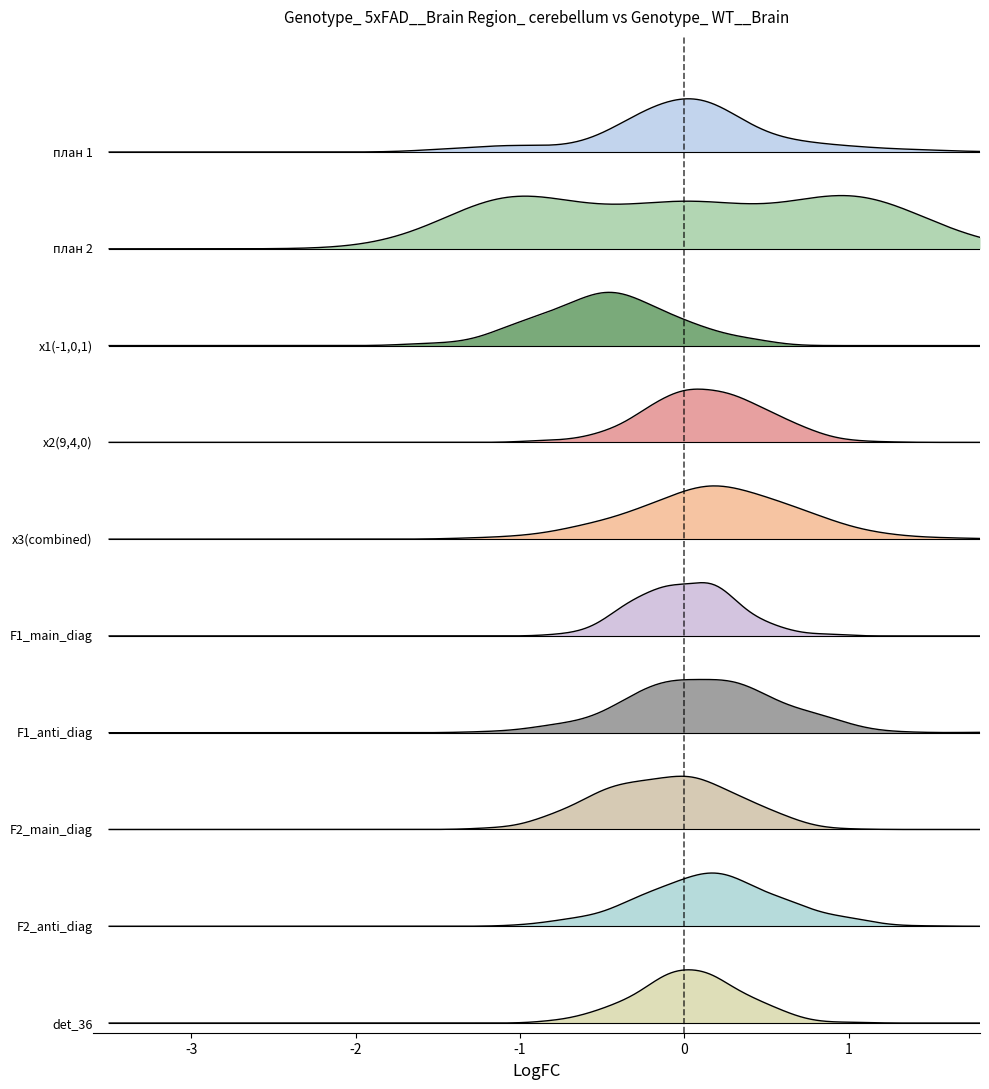

What is the total value across all series at 0?

13